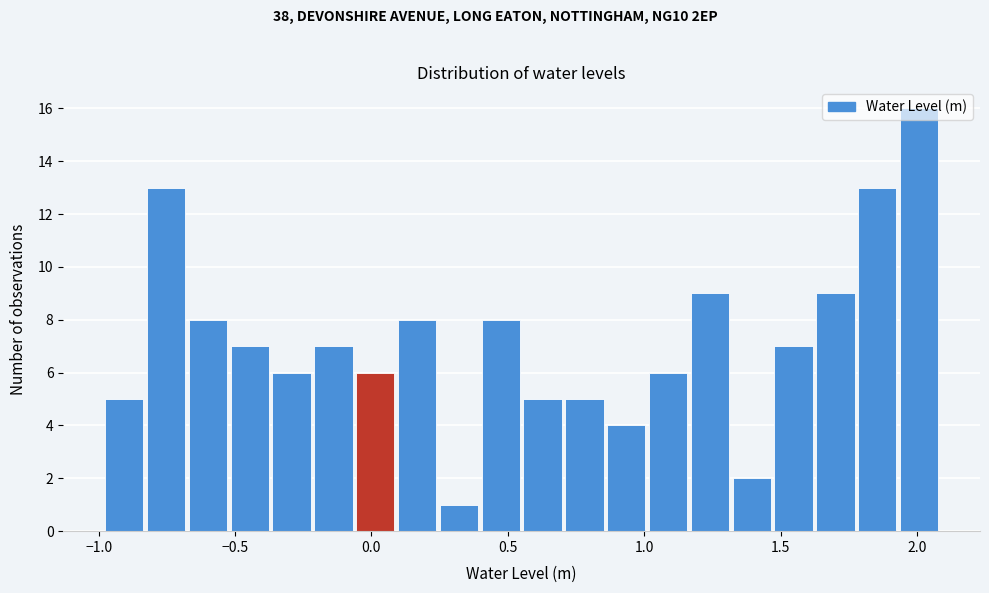

Read against the x-axis, roughly where is the centre of the tallest bar?

2.00